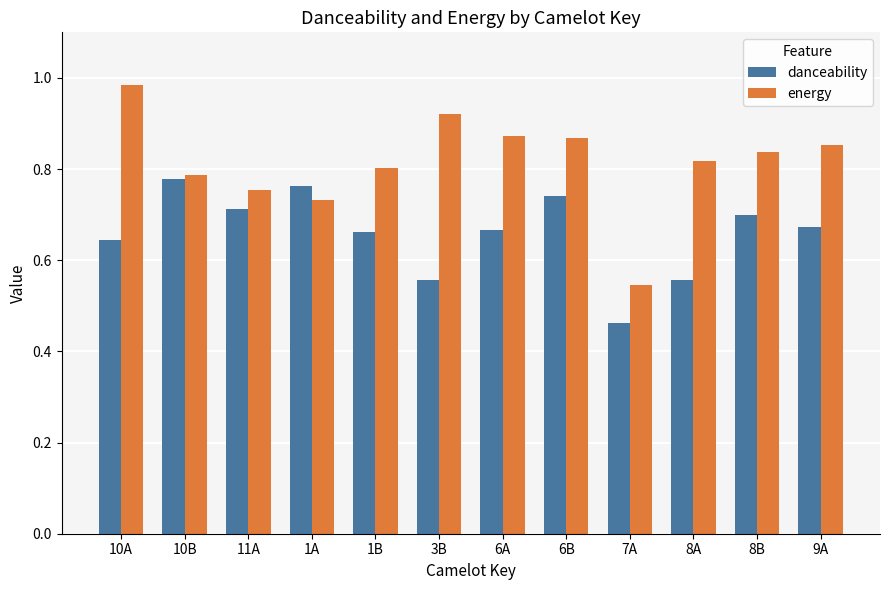

Rank the series at 8B from highest to lowest value.

energy, danceability